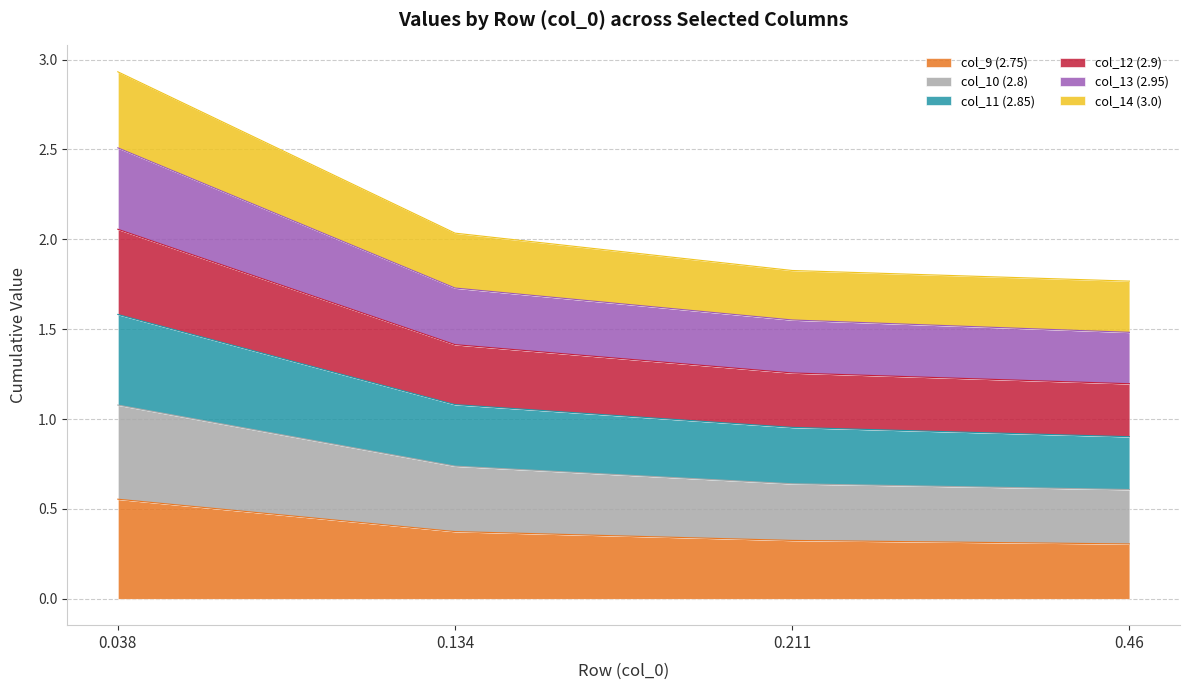

At which category is the sum across all series the highest?

0.038